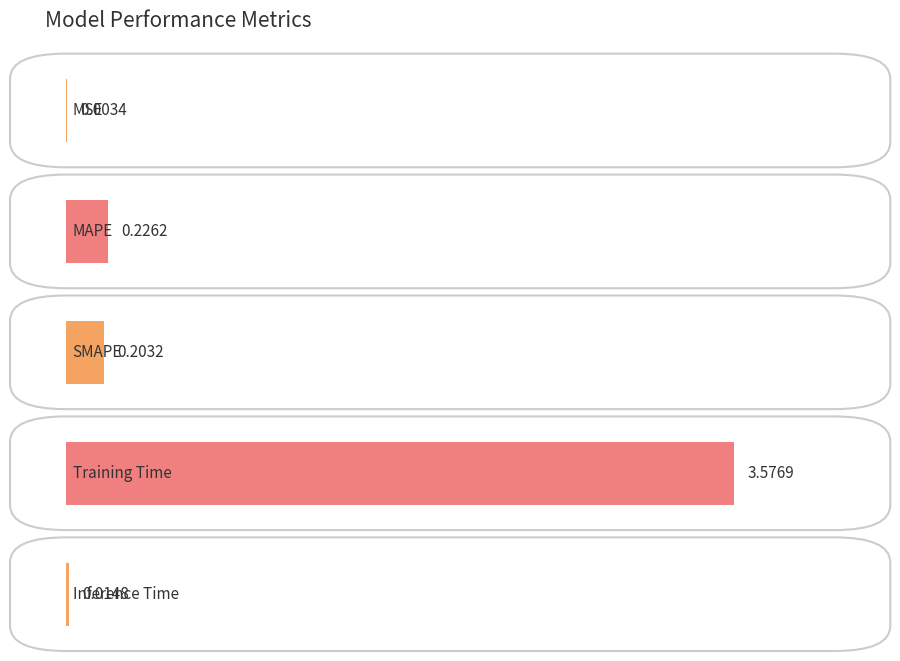

What is the value of the 2nd bar from the left?

0.2